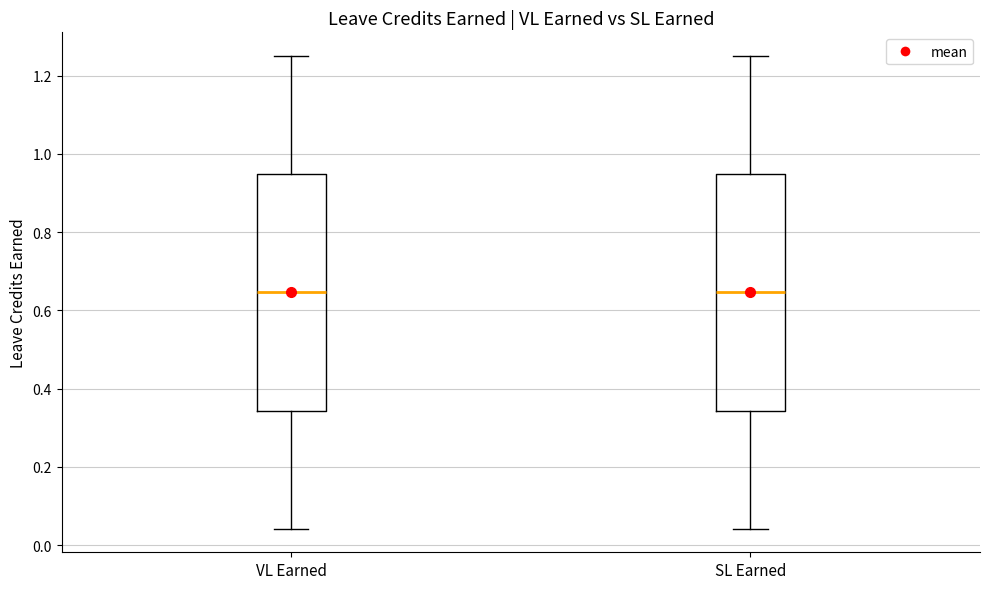

Where does the lower whisker of the box for SL Earned end on the y-axis? The values are not printed on the chart, so give them approximately, as read against the axis.

0.04